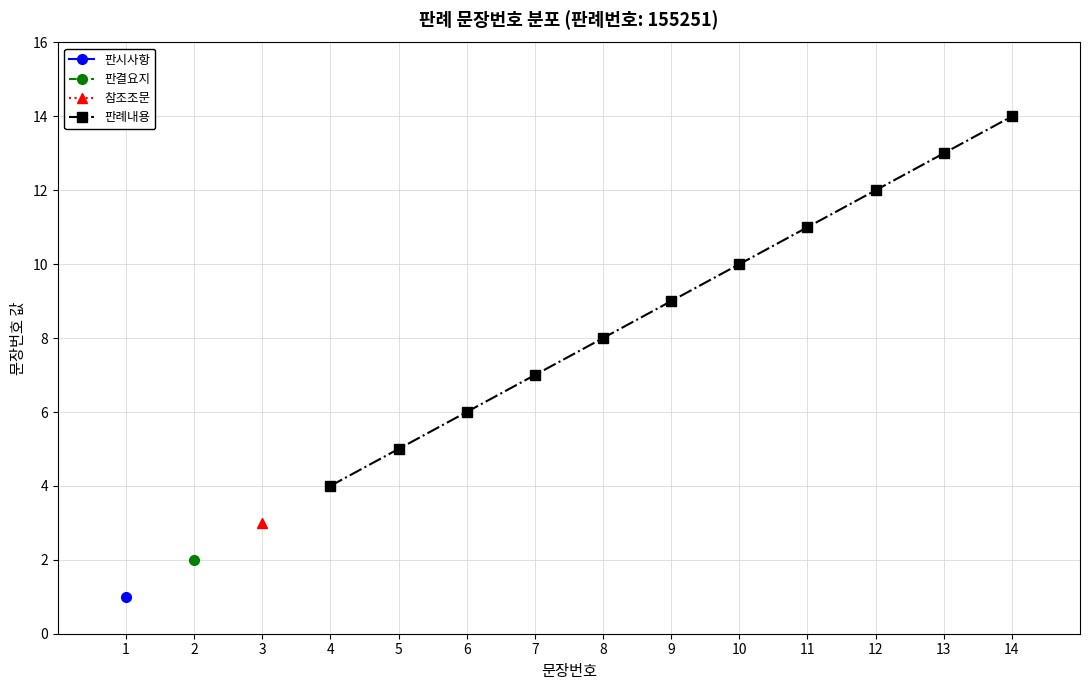

What is the value of the 판례내용 point at the 3rd from the left?

6